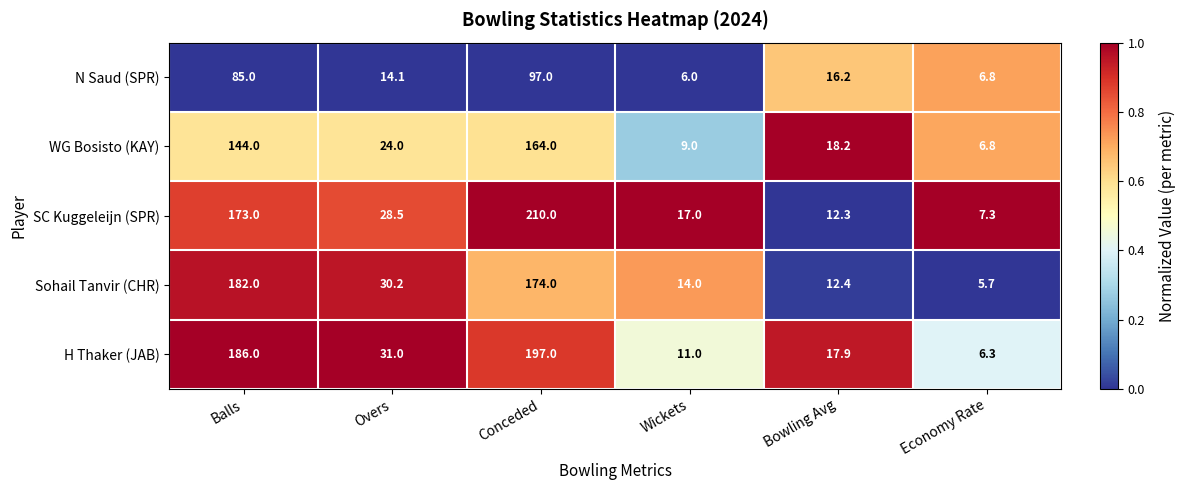

Reading right to left, transcribe all the data shown in this chart.

N Saud (SPR): Economy Rate=6.8	Bowling Avg=16.2	Wickets=6.0	Conceded=97.0	Overs=14.1	Balls=85.0
WG Bosisto (KAY): Economy Rate=6.8	Bowling Avg=18.2	Wickets=9.0	Conceded=164.0	Overs=24.0	Balls=144.0
SC Kuggeleijn (SPR): Economy Rate=7.3	Bowling Avg=12.3	Wickets=17.0	Conceded=210.0	Overs=28.5	Balls=173.0
Sohail Tanvir (CHR): Economy Rate=5.7	Bowling Avg=12.4	Wickets=14.0	Conceded=174.0	Overs=30.2	Balls=182.0
H Thaker (JAB): Economy Rate=6.3	Bowling Avg=17.9	Wickets=11.0	Conceded=197.0	Overs=31.0	Balls=186.0